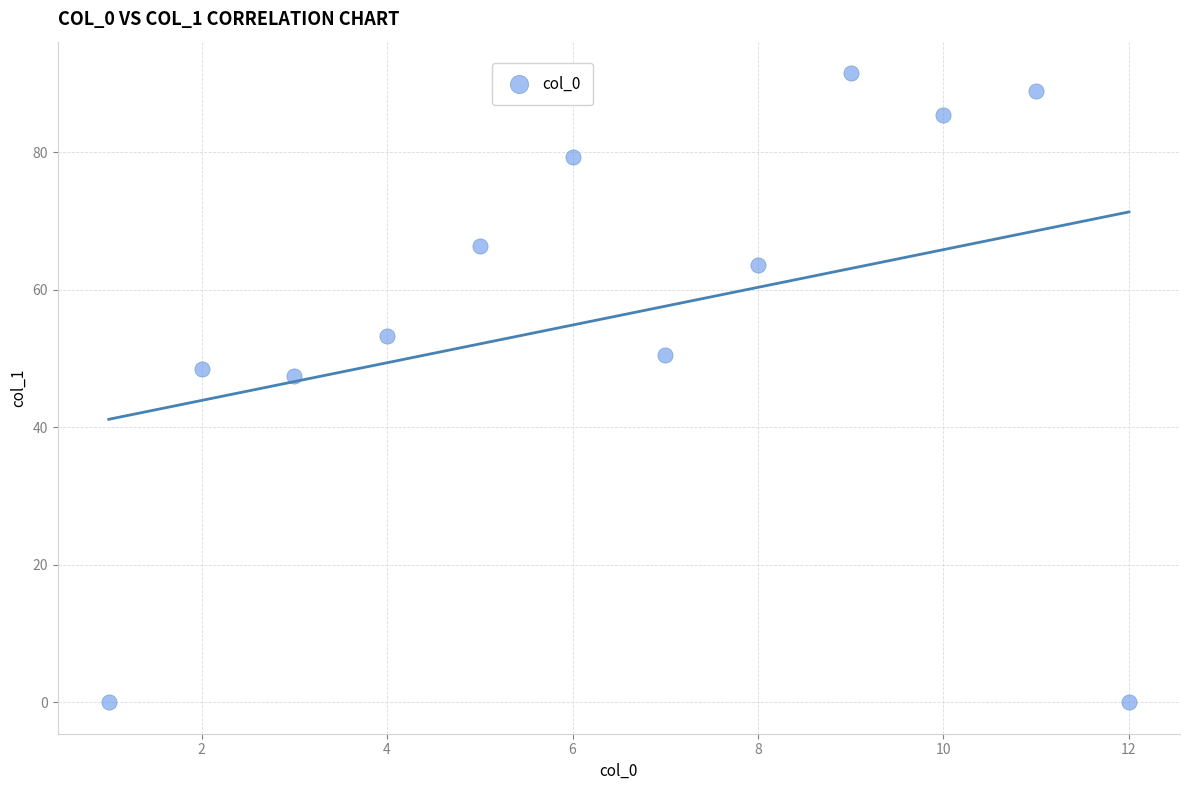

What is the range of X values (max minus min)?

11.0